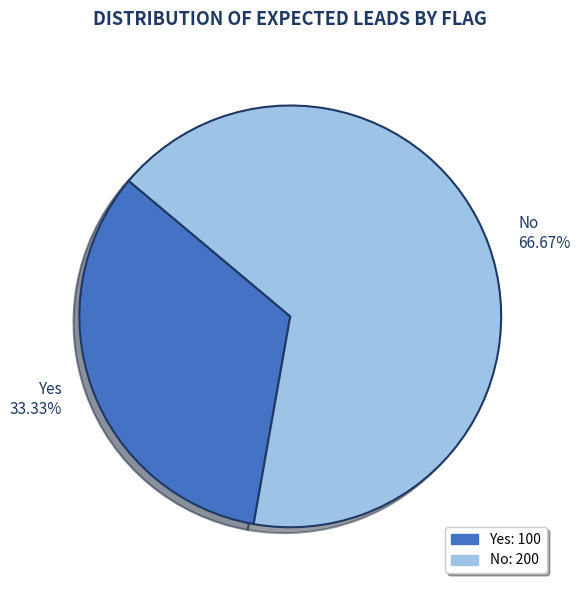

To the nearest percent, what is the combined percentage of No and Yes?

100%